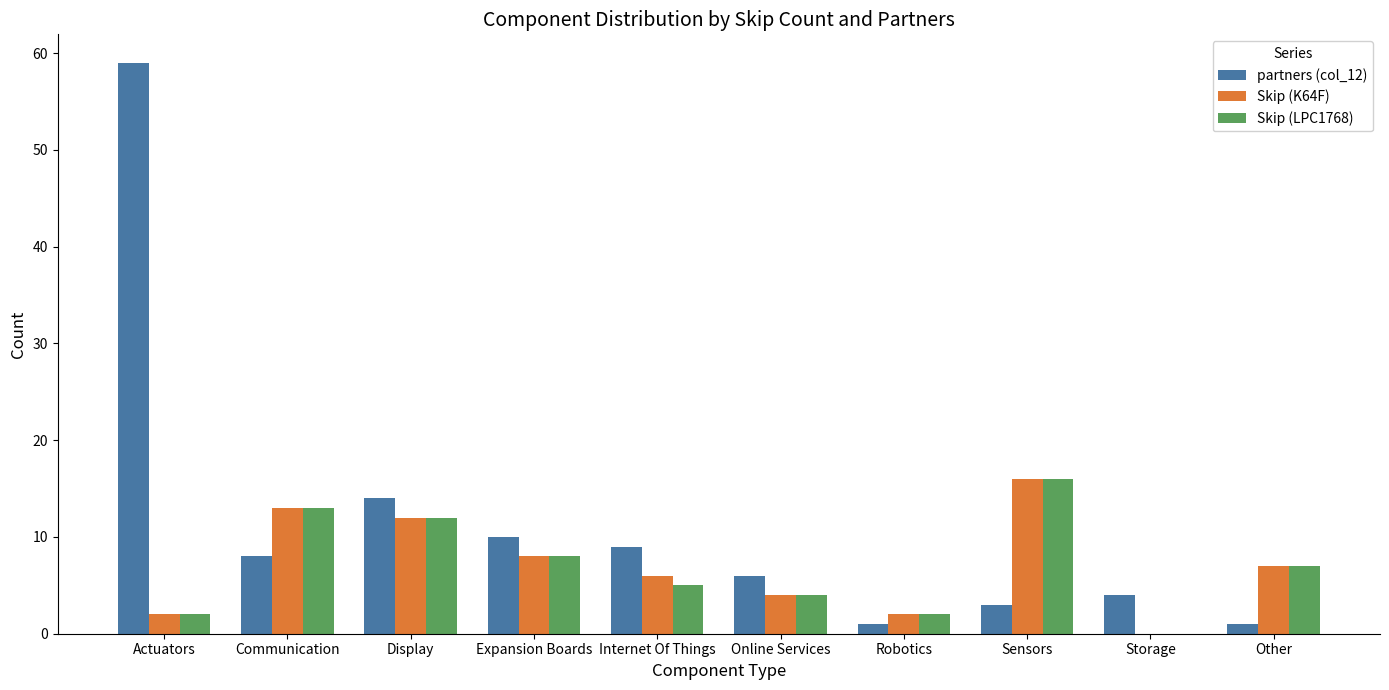

What is the approximate value of Skip (LPC1768) at Communication, to the nearest 10?

10